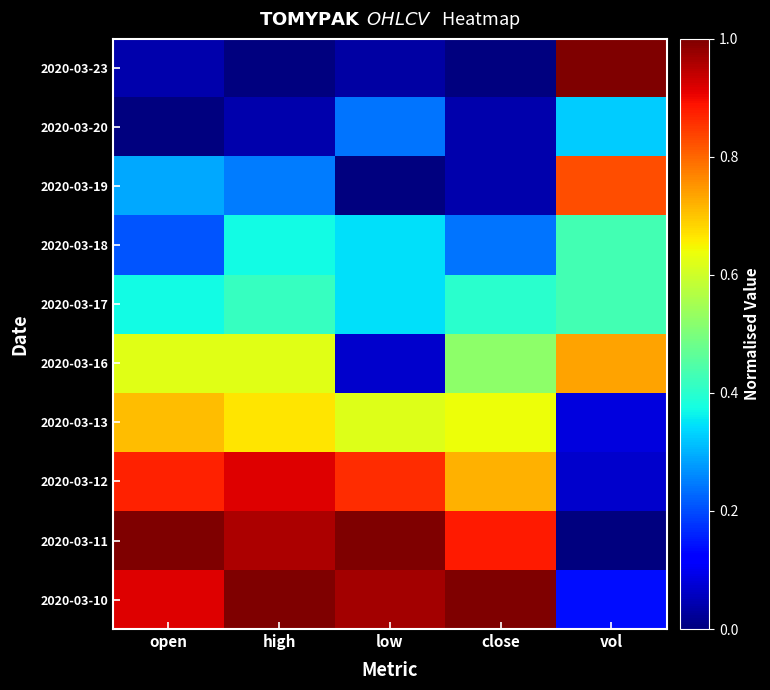

What is the difference between the highest and lowest values at open?

1.0